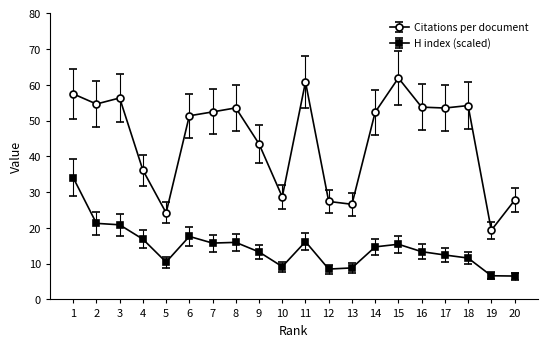

What are all the series names shown in the legend?

Citations per document, H index (scaled)